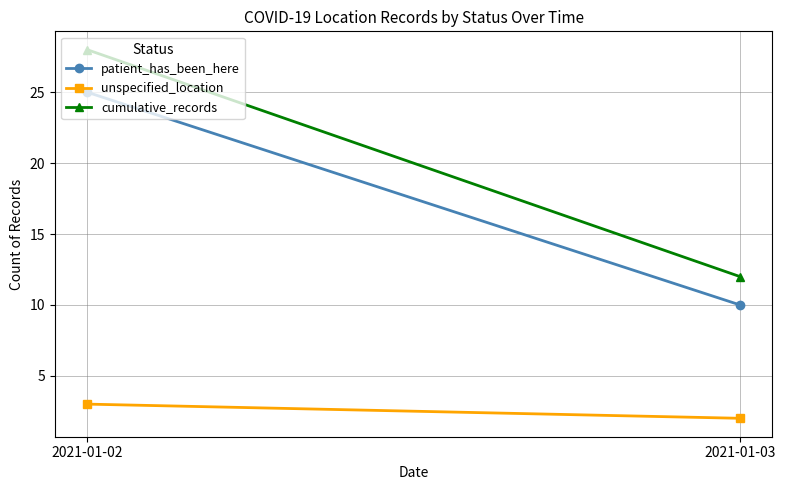

Rank the categories by cumulative_records value from lowest to highest.

2021-01-03, 2021-01-02